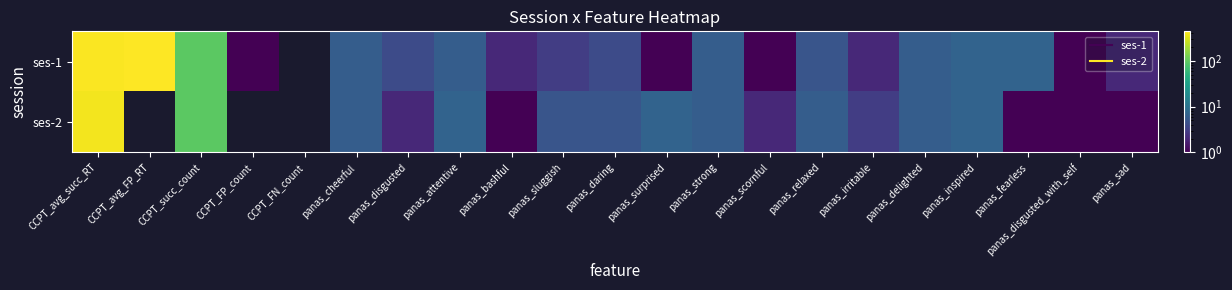

Reading right to left, list all the values displayed in this chart.

ses-1: panas_sad=2.0	panas_disgusted_with_self=1.0	panas_fearless=7.0	panas_inspired=7.0	panas_delighted=6.0	panas_irritable=2.0	panas_relaxed=5.0	panas_scornful=1.0	panas_strong=6.0	panas_surprised=1.0	panas_daring=4.0	panas_sluggish=3.0	panas_bashful=2.0	panas_attentive=6.0	panas_disgusted=4.0	panas_cheerful=6.0	CCPT_FN_count=0.0	CCPT_FP_count=1.0	CCPT_succ_count=96.0	CCPT_avg_FP_RT=441.0	CCPT_avg_succ_RT=426.7
ses-2: panas_sad=1.0	panas_disgusted_with_self=1.0	panas_fearless=1.0	panas_inspired=7.0	panas_delighted=6.0	panas_irritable=3.0	panas_relaxed=6.0	panas_scornful=2.0	panas_strong=6.0	panas_surprised=7.0	panas_daring=5.0	panas_sluggish=5.0	panas_bashful=1.0	panas_attentive=7.0	panas_disgusted=2.0	panas_cheerful=6.0	CCPT_FN_count=0.0	CCPT_FP_count=0.0	CCPT_succ_count=96.0	CCPT_avg_FP_RT=0.0	CCPT_avg_succ_RT=396.0